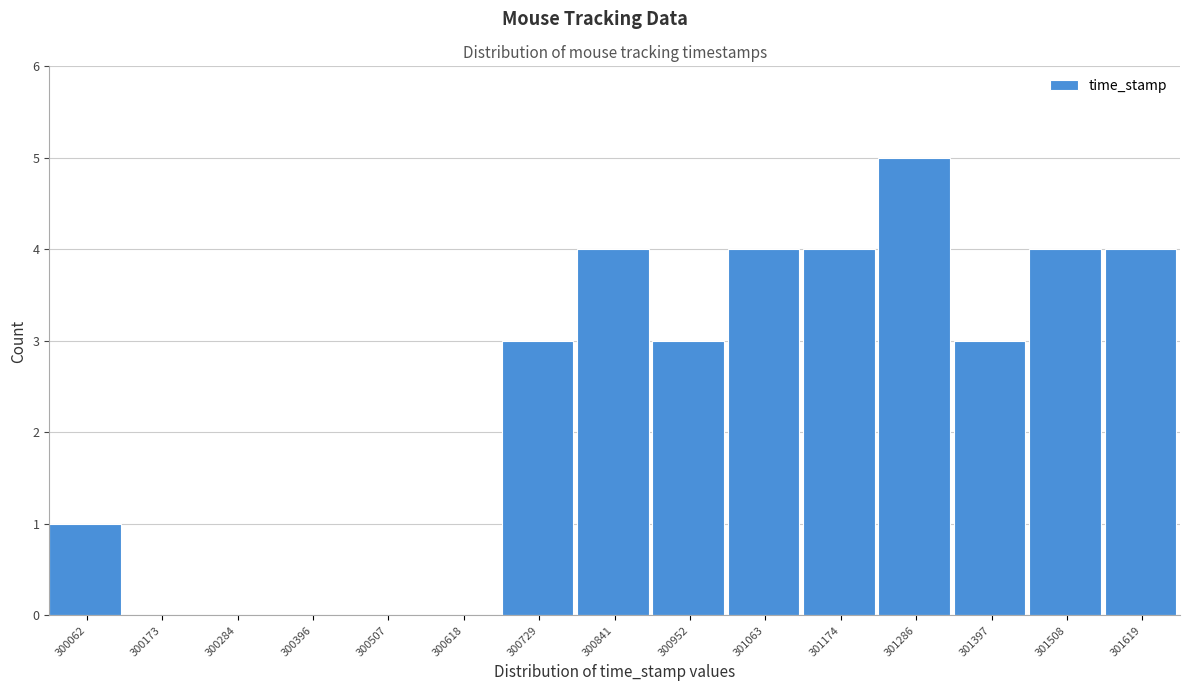

Reading left to right, transcribe all the data shown in this chart.

300062=1	300173=0	300284=0	300396=0	300507=0	300618=0	300729=3	300841=4	300952=3	301063=4	301174=4	301286=5	301397=3	301508=4	301619=4